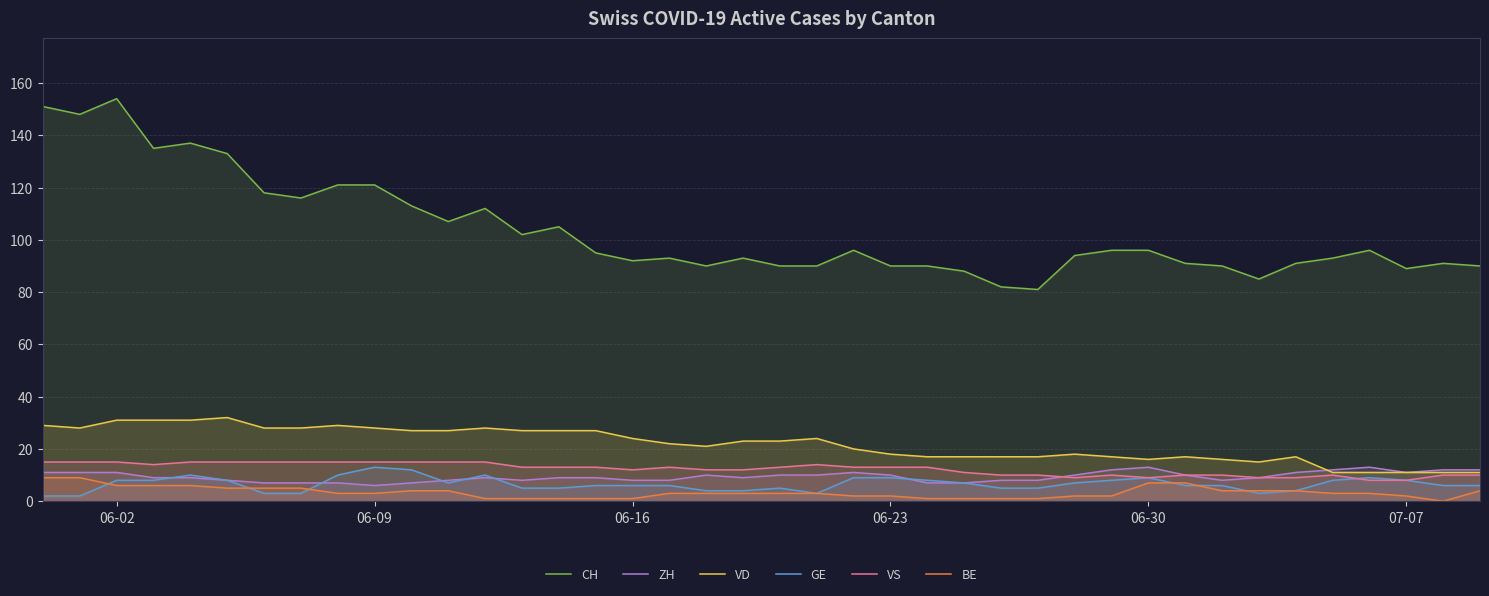

True or false: ZH has more than 0 points higher than both neighbors.

True